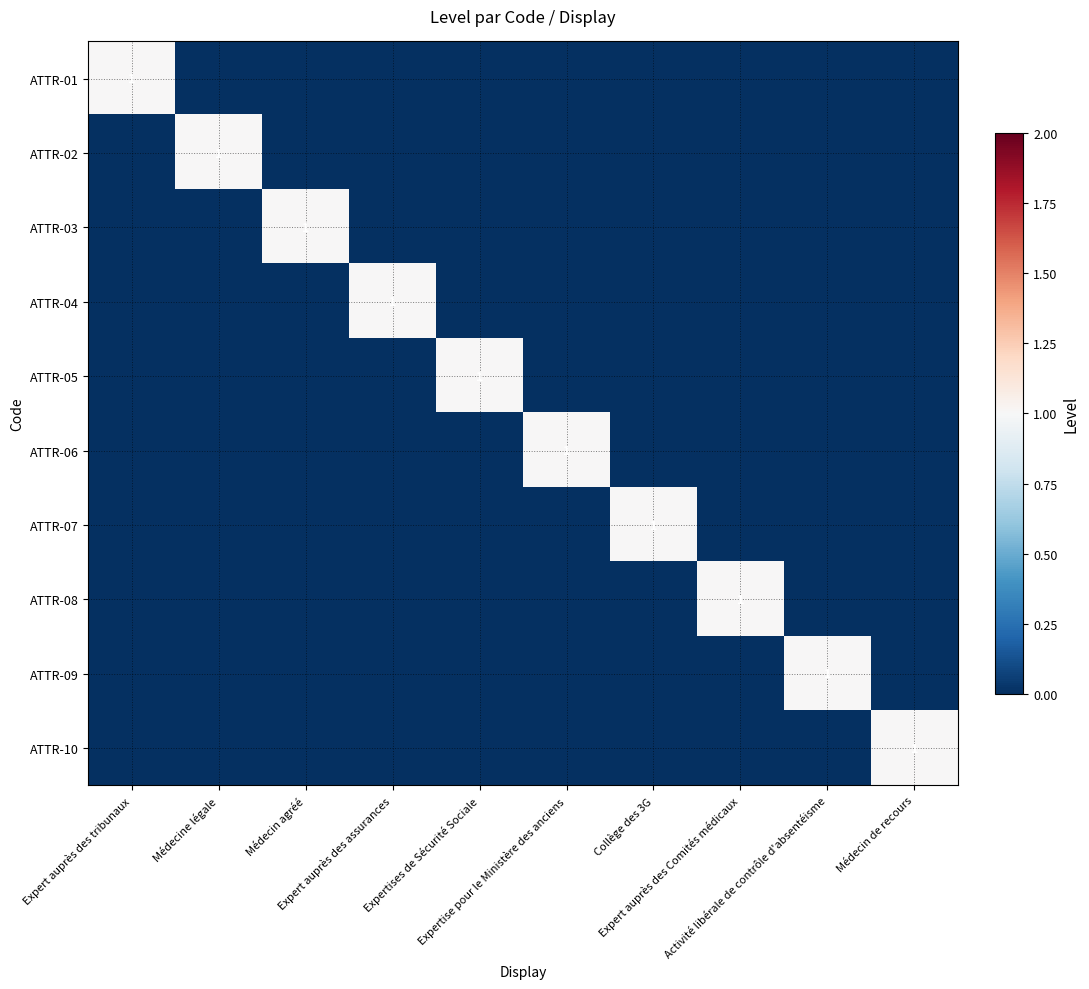

Rank the series at Expert auprès des Comités médicaux from lowest to highest value.

ATTR-01, ATTR-02, ATTR-03, ATTR-04, ATTR-05, ATTR-06, ATTR-07, ATTR-09, ATTR-10, ATTR-08